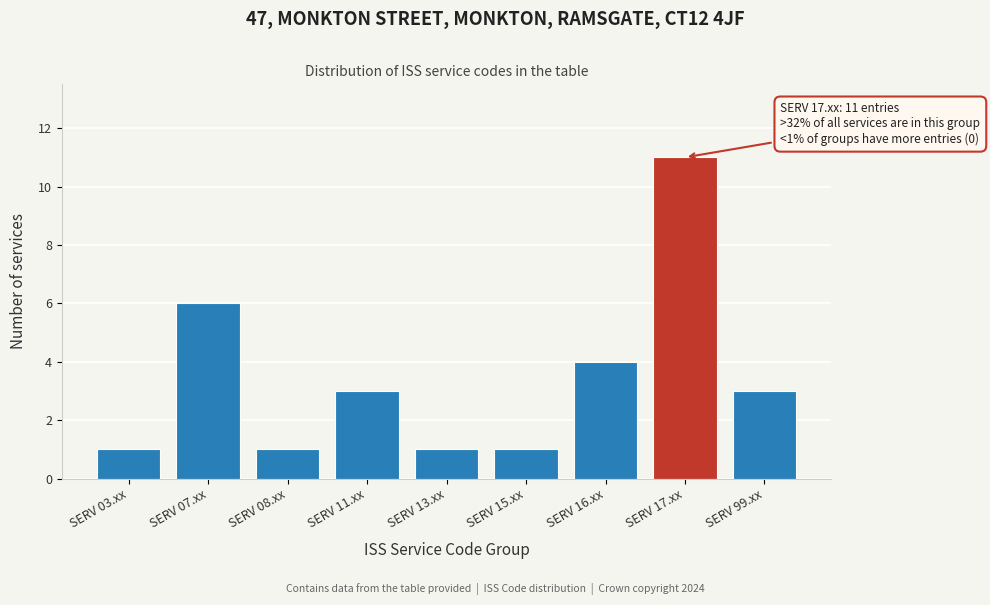

Reading right to left, what are all the values shown in this chart?

3	11	4	1	1	3	1	6	1